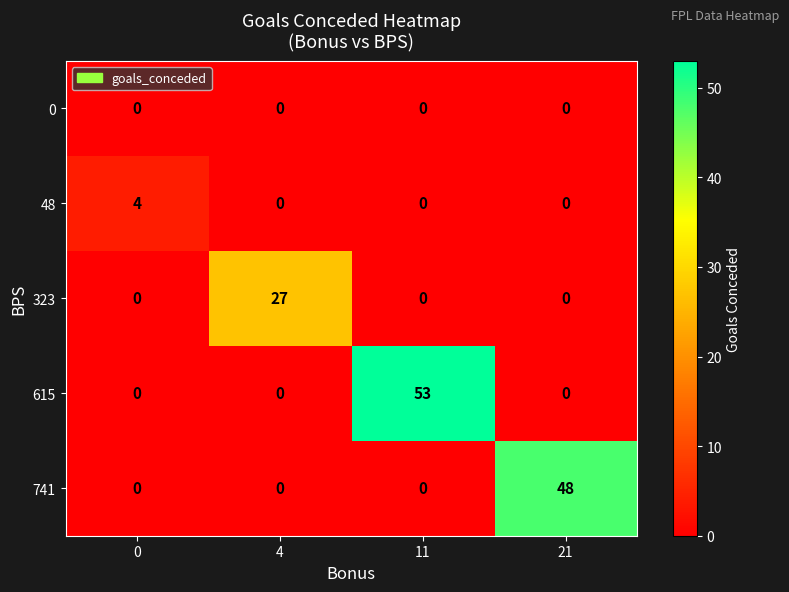

Rank the series by their maximum value, from highest to lowest.

615, 741, 323, 48, 0